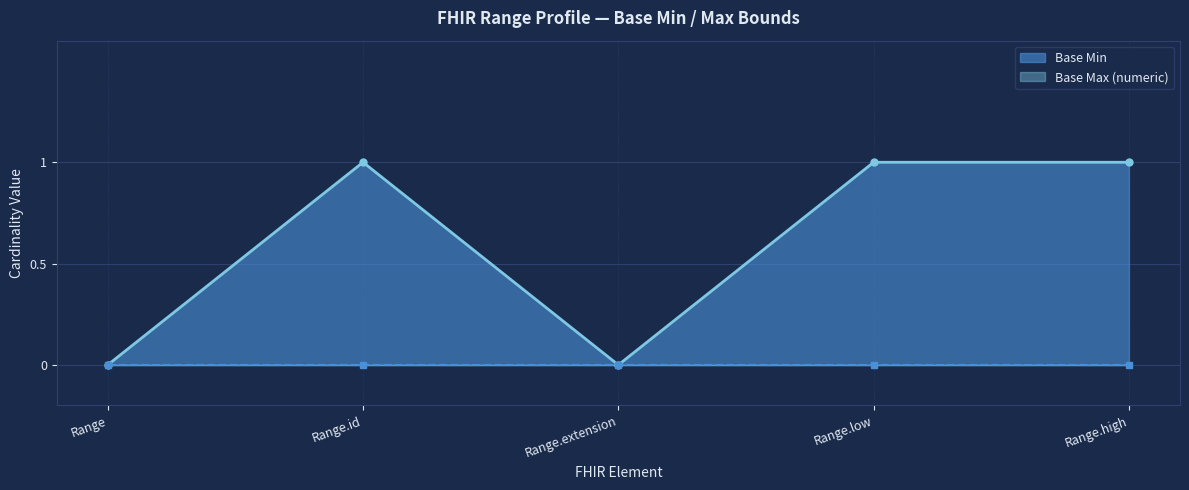

Which category has the highest value across all series?

Range.id